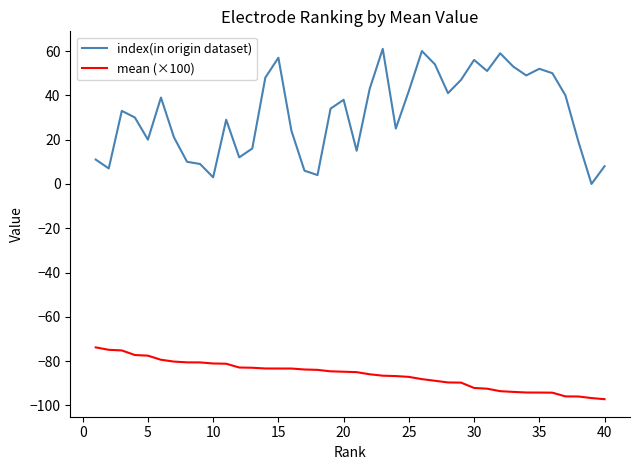

What is the difference between the maximum and minimum values in the index(in origin dataset) series?

61.0